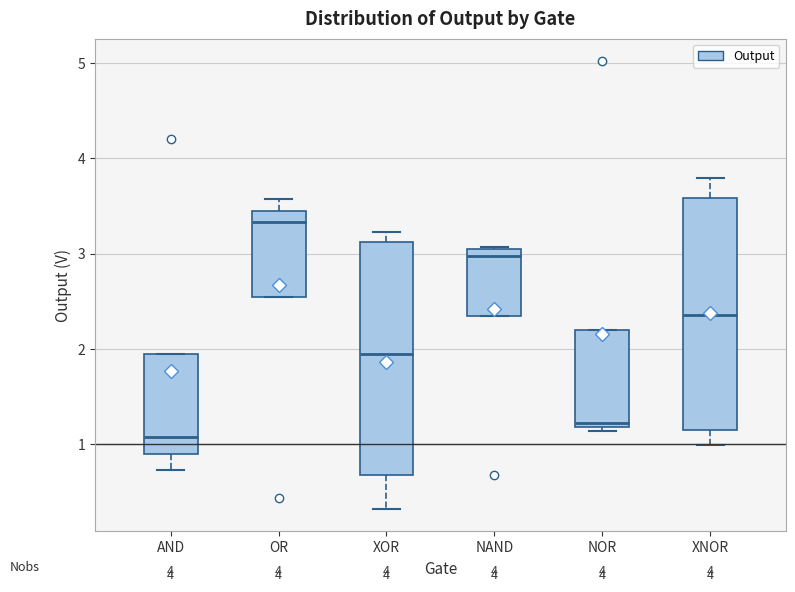

Which box has the highest median line?

OR